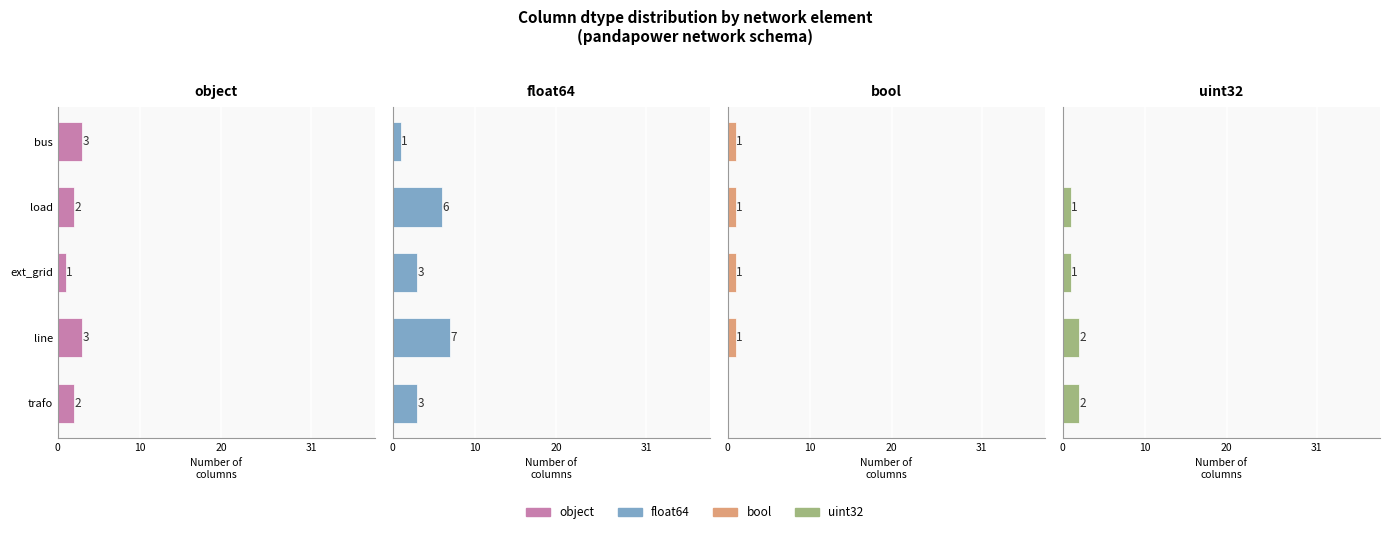

At how many categories does at least one series exceed 6?

1